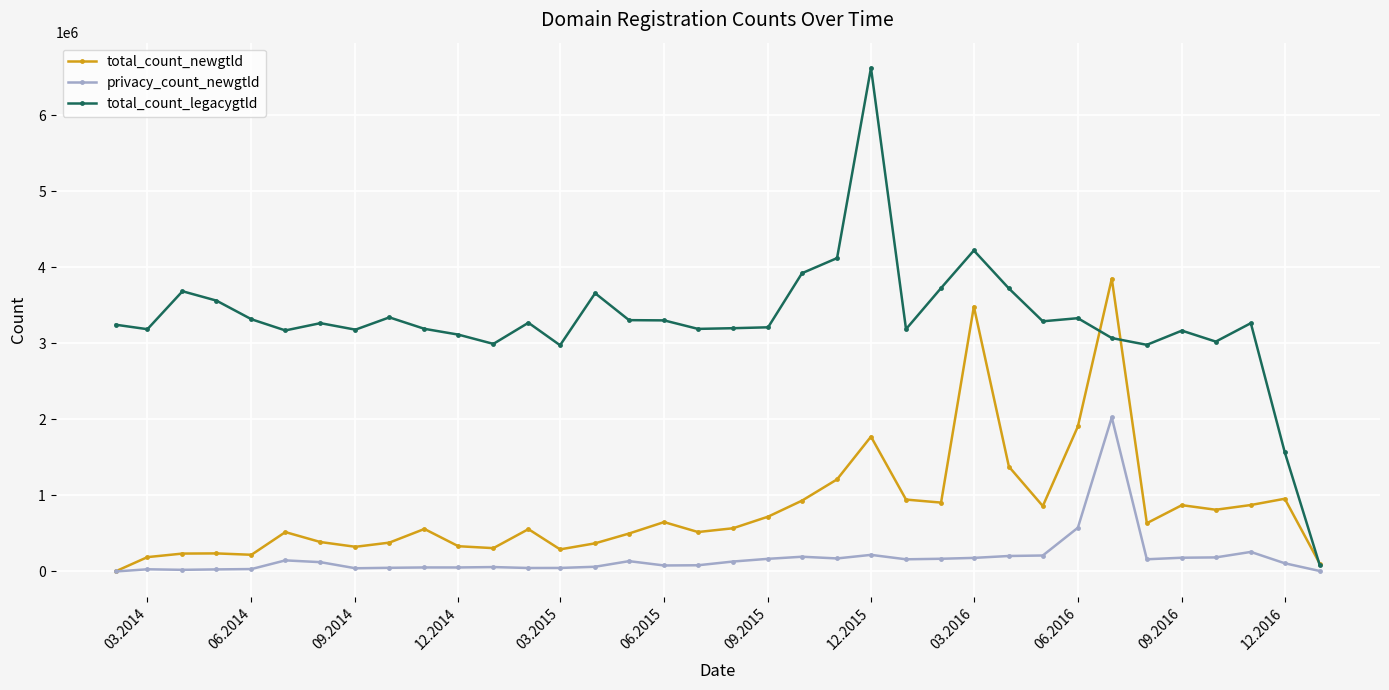

Which series has the largest total across all categories?

total_count_legacygtld